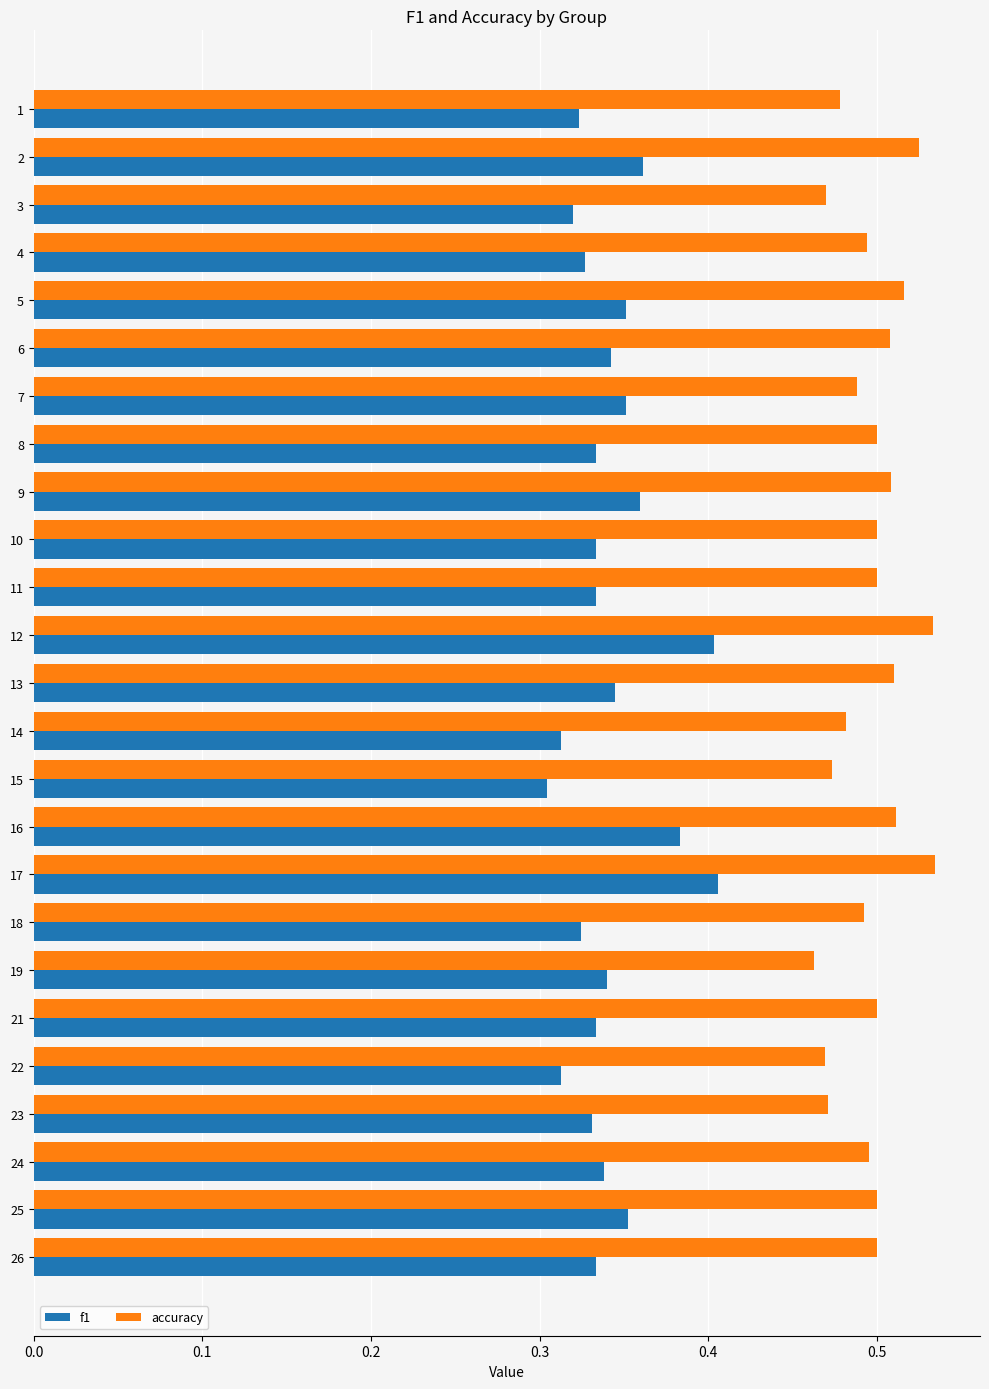

Rank the series by their maximum value, from lowest to highest.

f1, accuracy